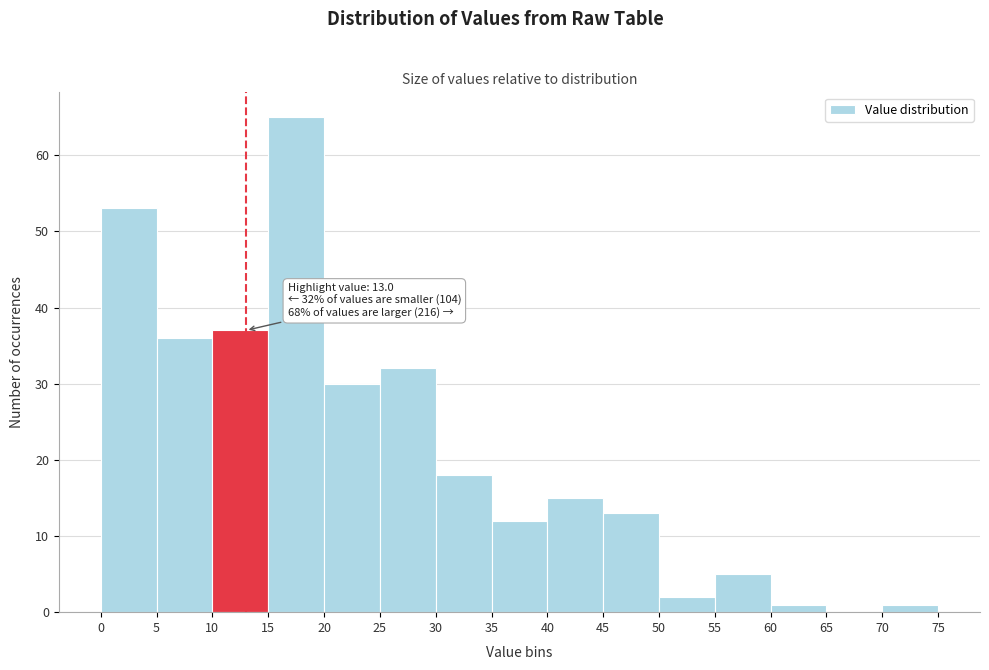

Over which range of the x-axis is the bar tallest?

15 to 20